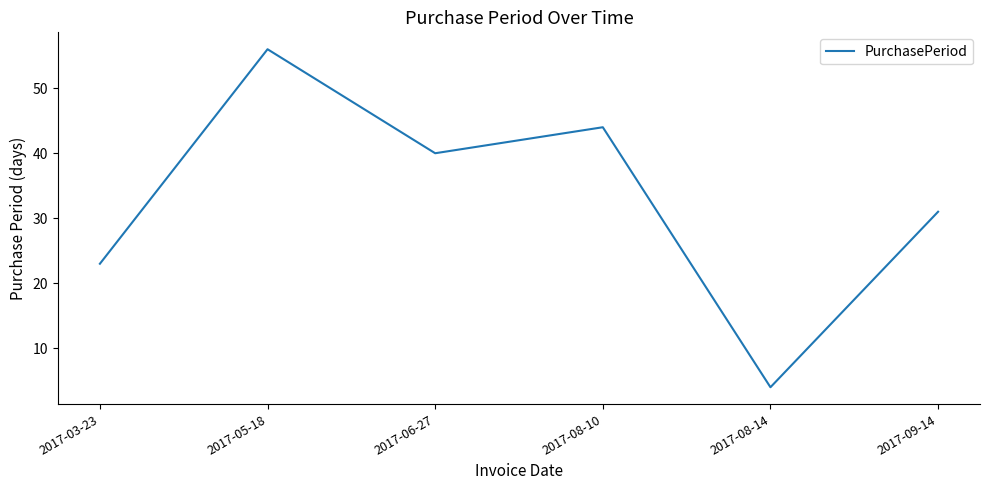

Is it true that the value at 2017-03-23 is 23?

True